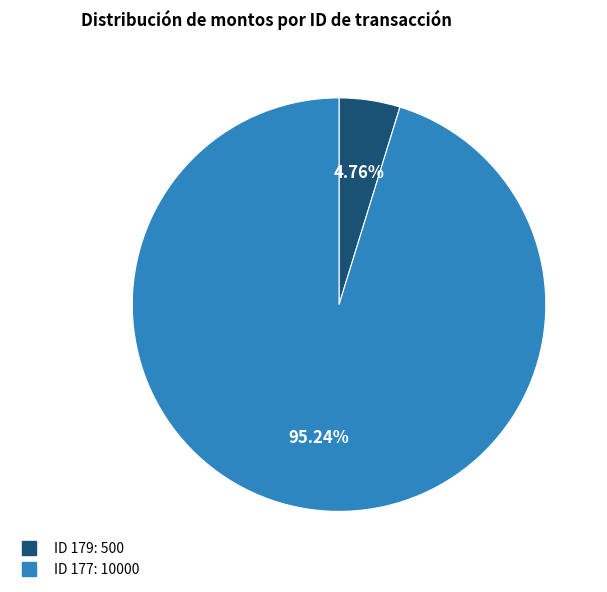

Is there any slice that represents more than half of the pie?

Yes